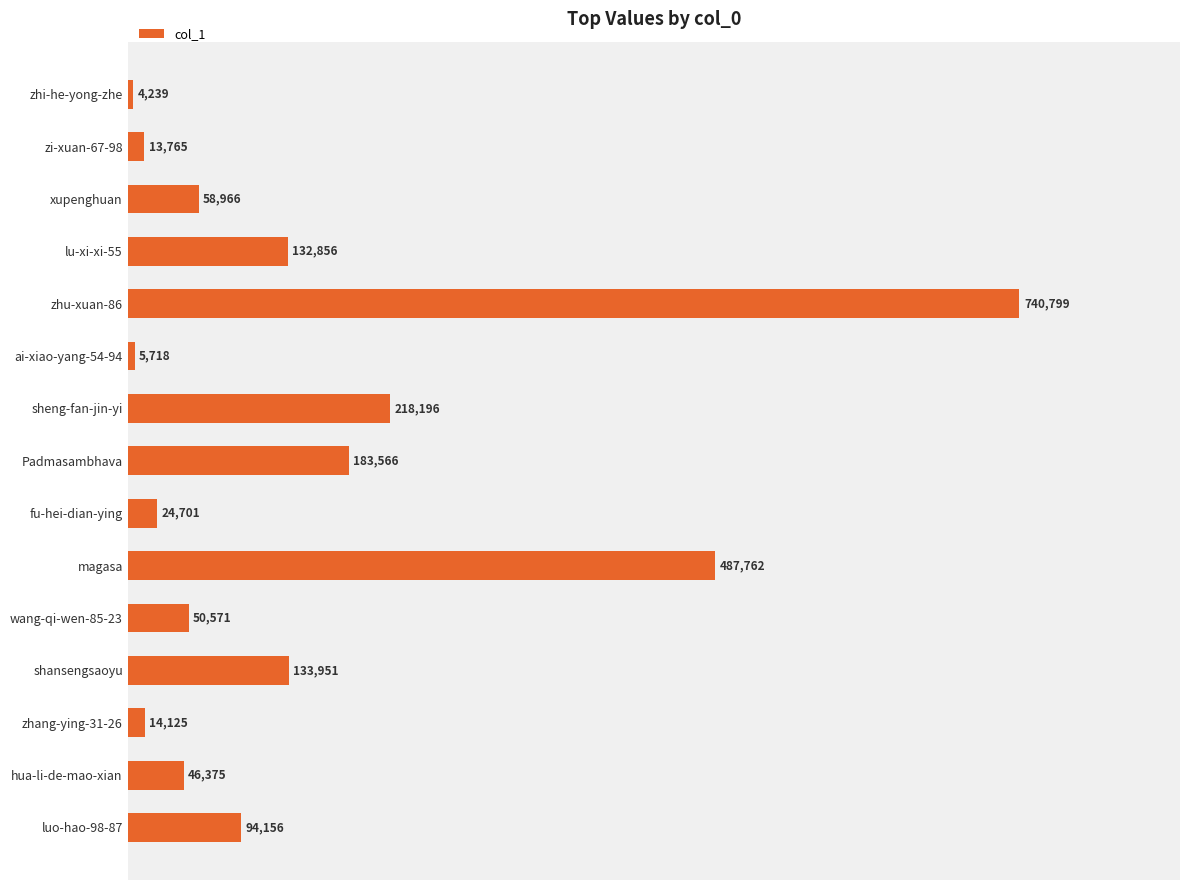

The value at magasa is 487762. True or false?

True